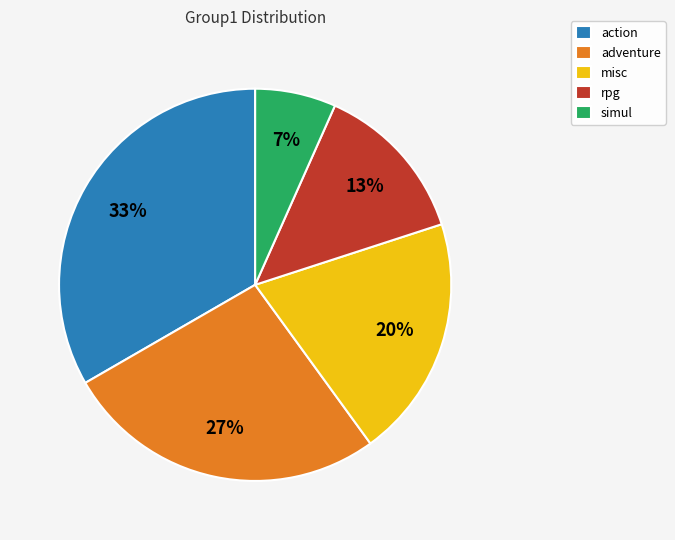

Is it true that misc is 35% of the pie?

False